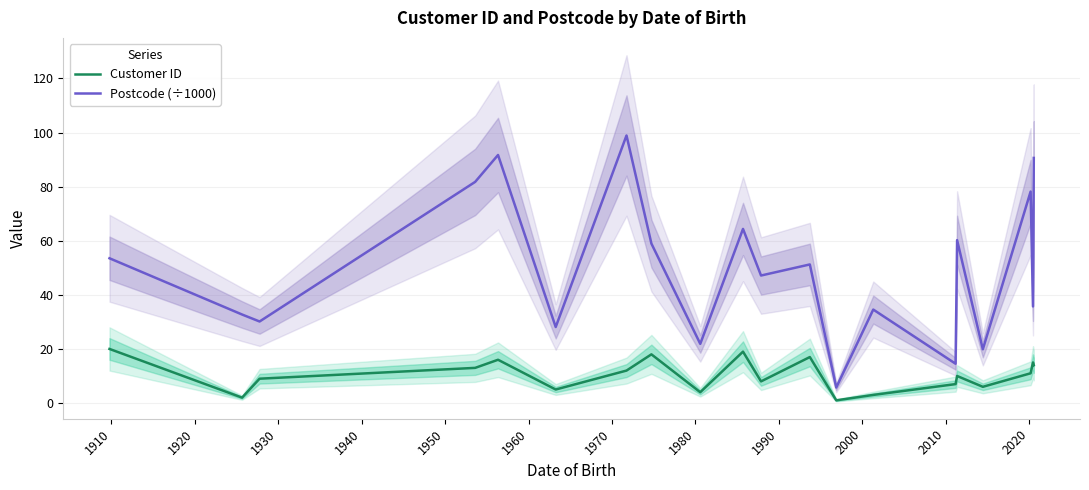

What is the maximum value for Postcode (÷1000)?

98.9